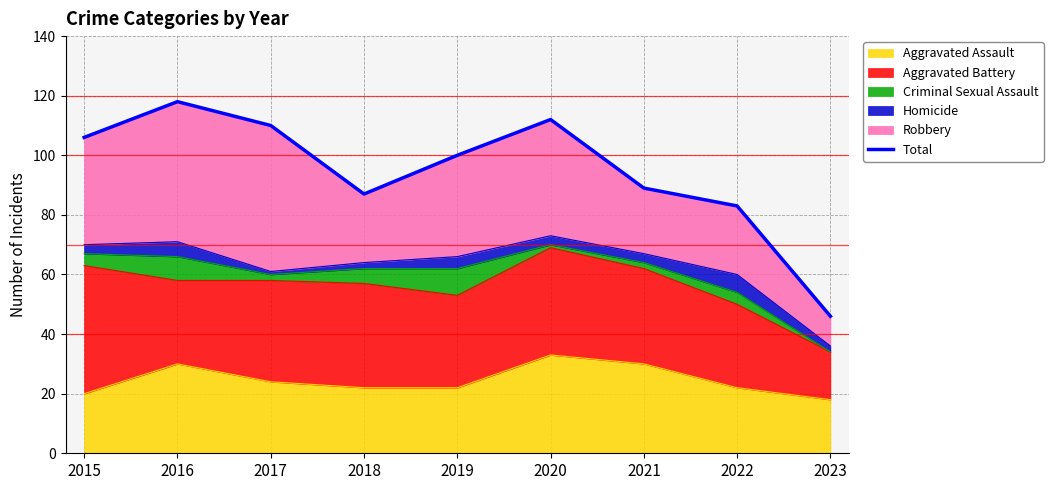

Reading right to left, extract all data points from this chart.

46	83	89	112	100	87	110	118	106